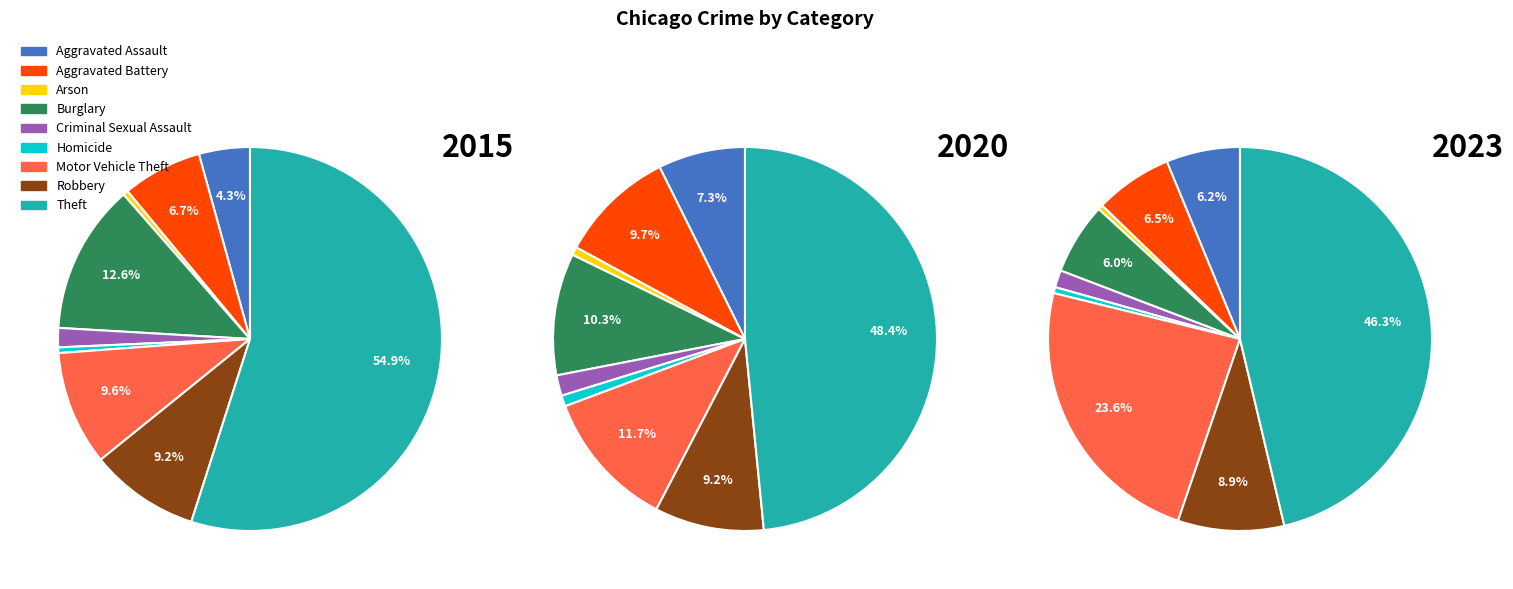

The Burglary slice represents 6% of the pie. True or false?

True